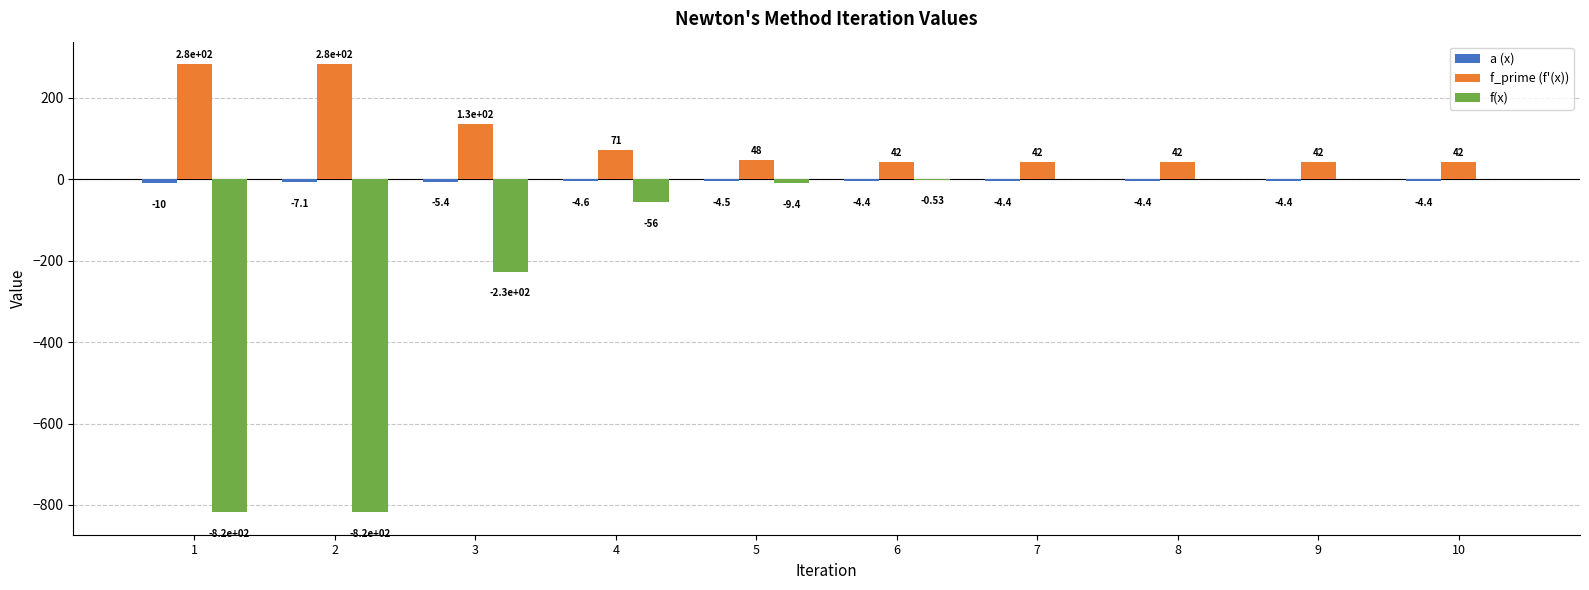

Between 5 and 9, which series saw the biggest shift?

f(x)